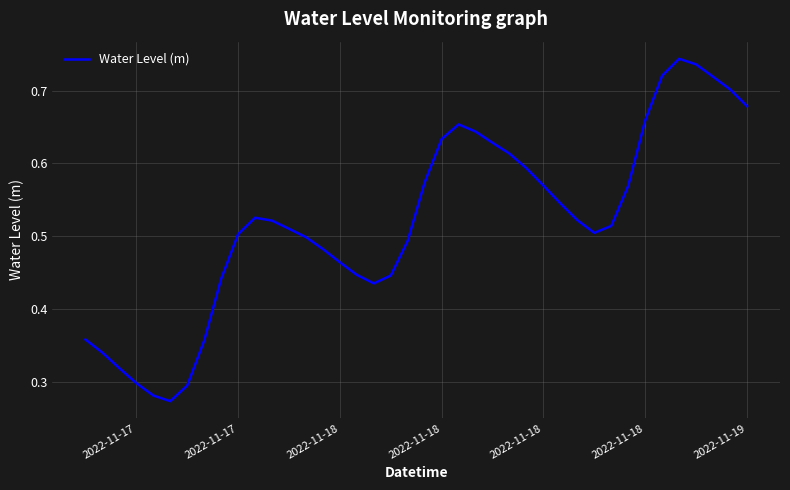

How many interior local peaks (higher than both neighbors) does the data have?

3